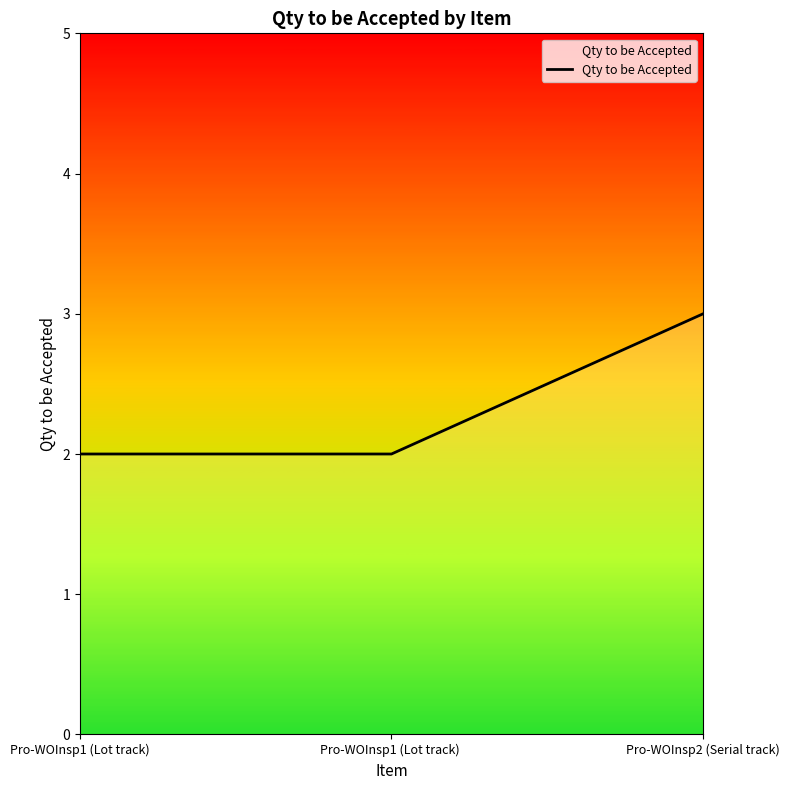

What position from the right is Pro-WOInsp1 (Lot track)?

3